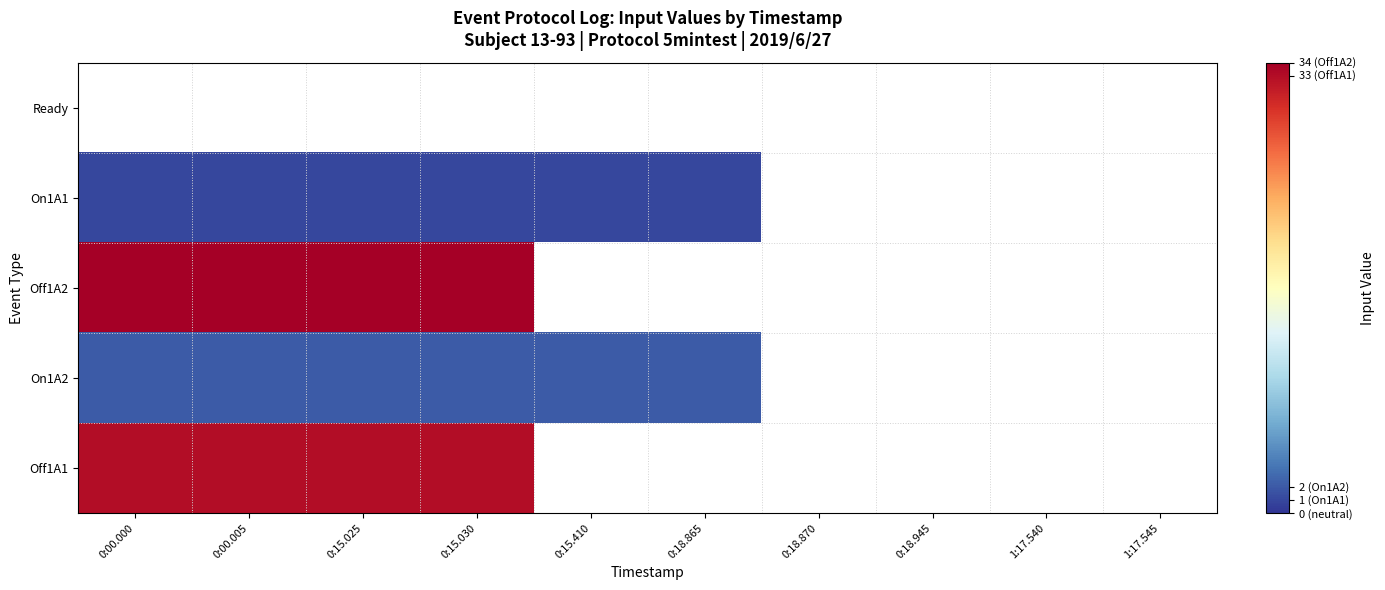

At which label does Ready reach its peak?

0:00.000